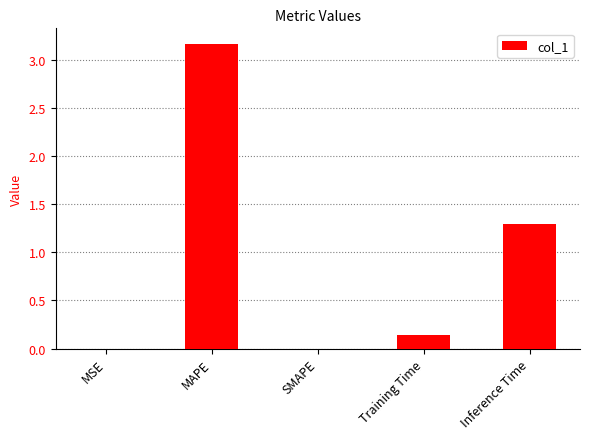

True or false: the data shows 1.2 at SMAPE.

False